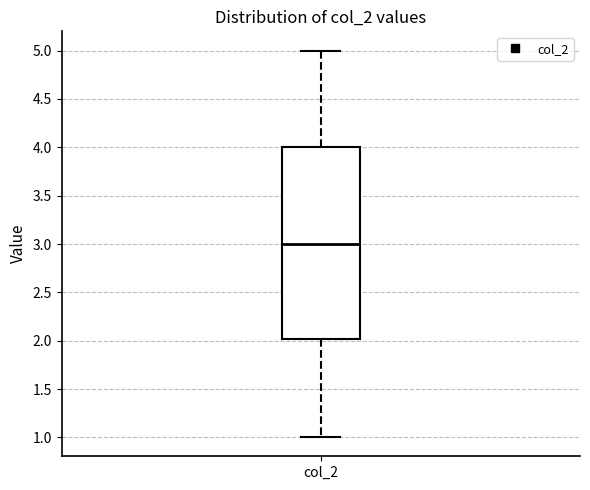

Transcribe this box plot: give where the median line is, the range the box spans, and where the two whiskers end, as read against the y-axis. The values are not printed on the chart, so give them approximately, as read against the axis.

median 3, box 2 to 4, whiskers 1 to 5